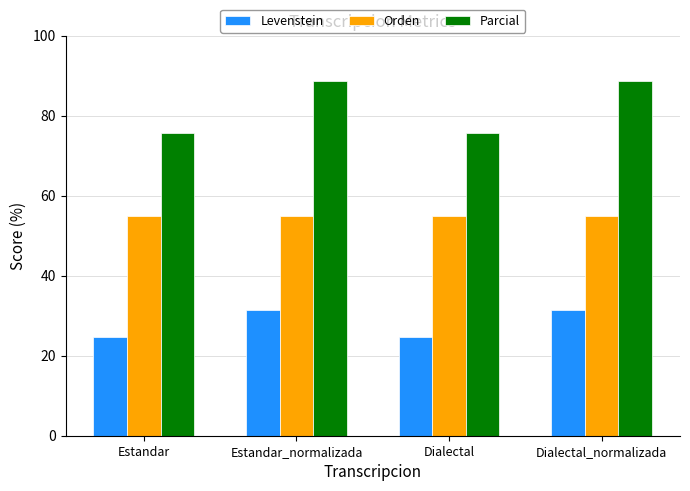

Which series has the largest range (max minus min)?

Parcial